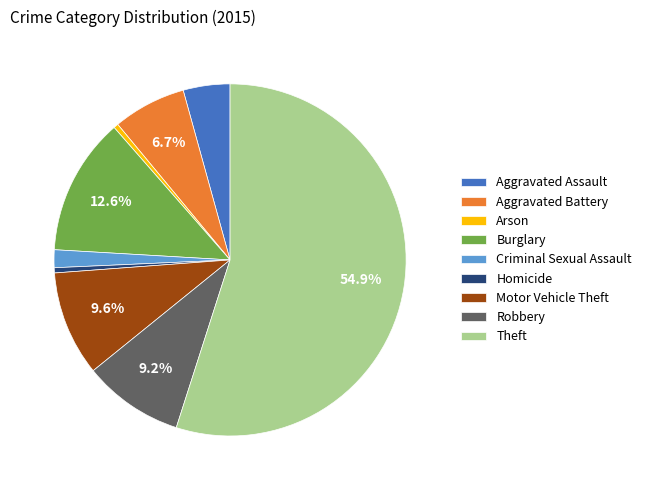

To the nearest percent, what is the difference between the largest and smallest slice percentages?

55%